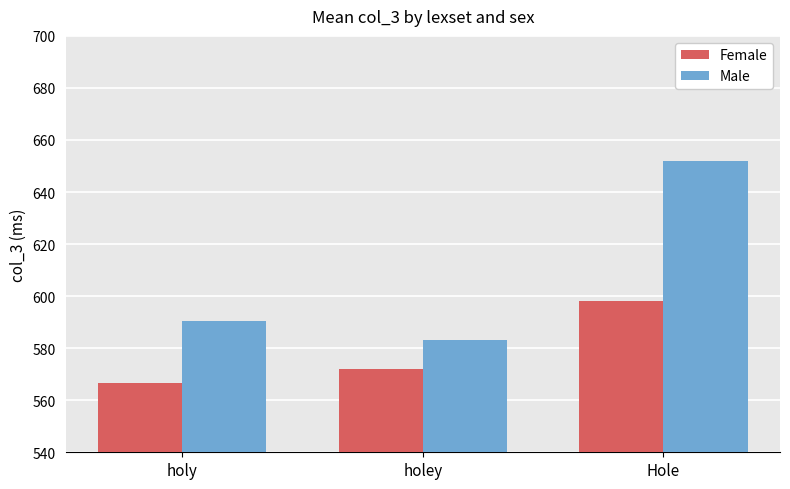

Are the bars horizontal?

No